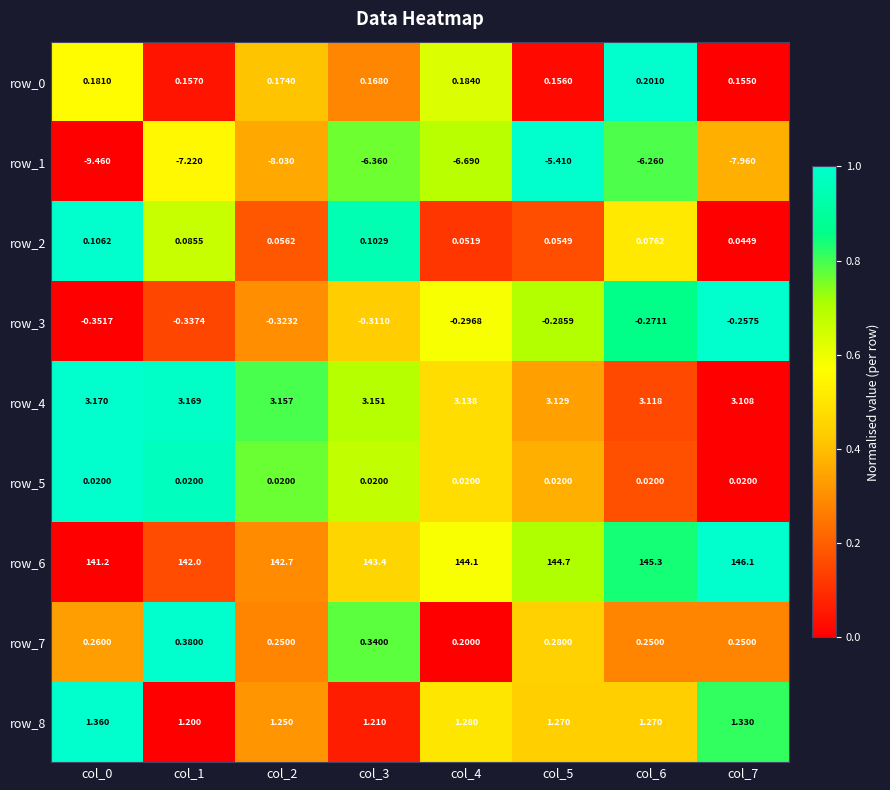

At which label does row_6 reach its peak?

col_7